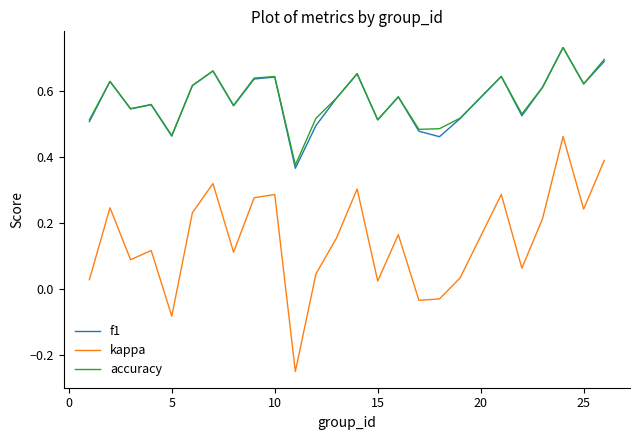

True or false: f1 and kappa cross at least once.

False